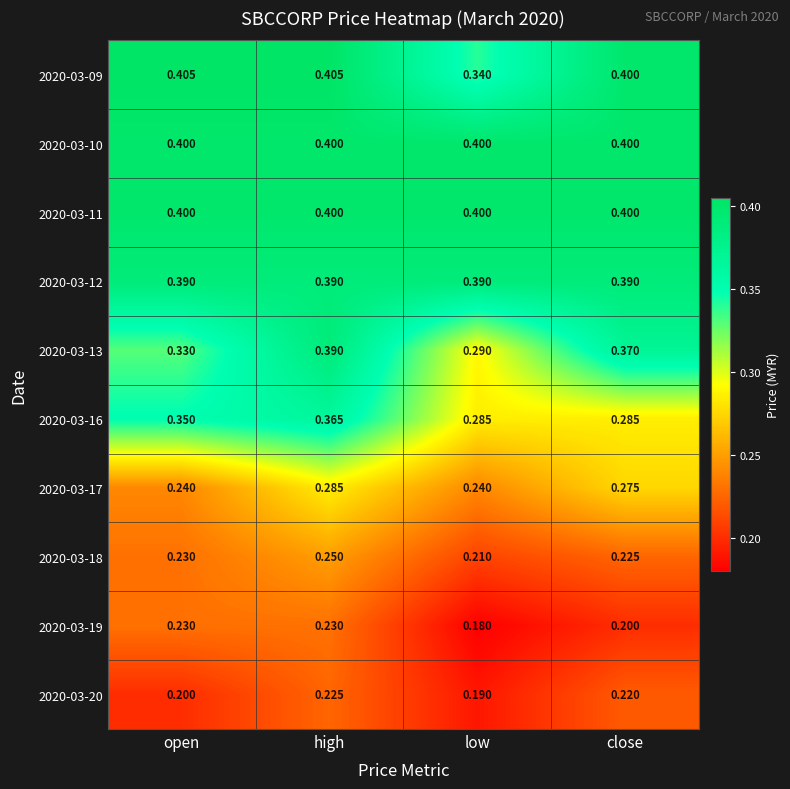

At which category does the chart reach its minimum across all series?

low